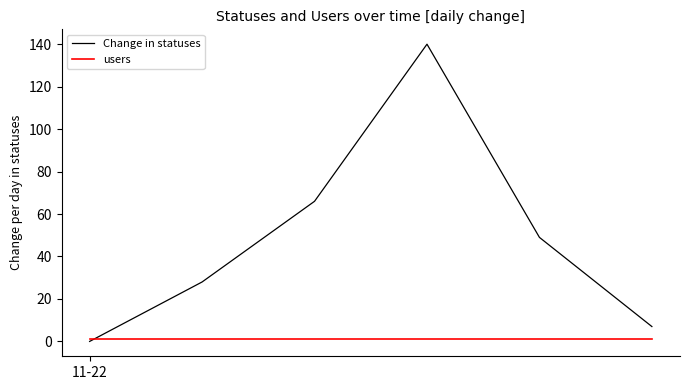

True or false: users has more than 2 interior local peaks.

False